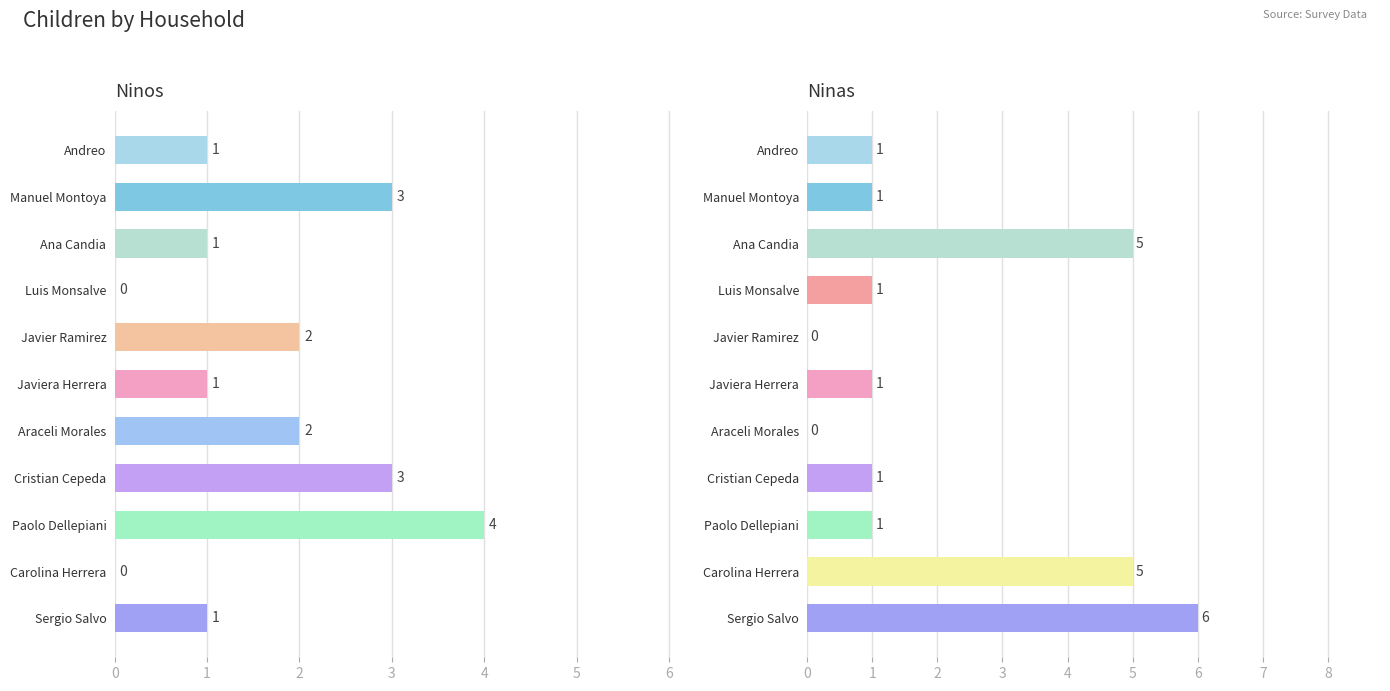

What is the total value across all series at Javiera Herrera?

2